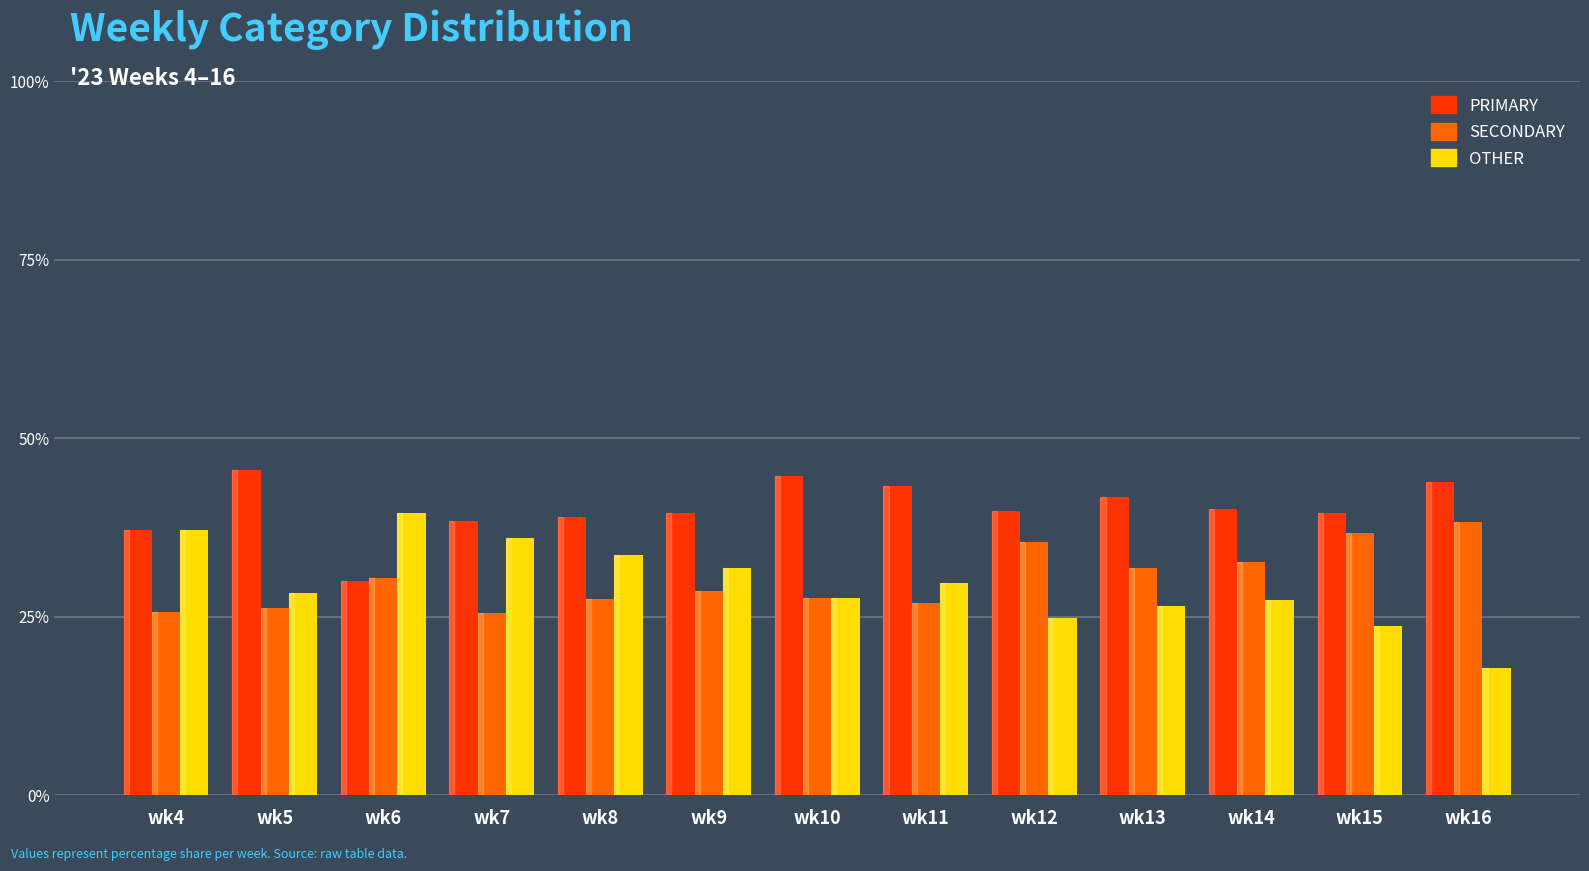

The PRIMARY series shows 25.1 at wk14. True or false?

False